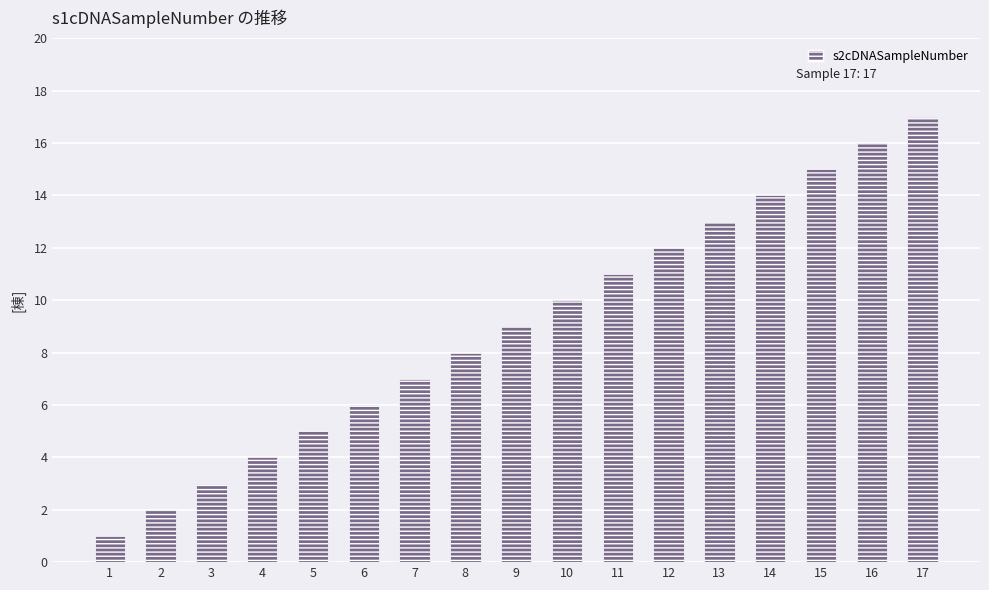

How many bars are there in total?

17